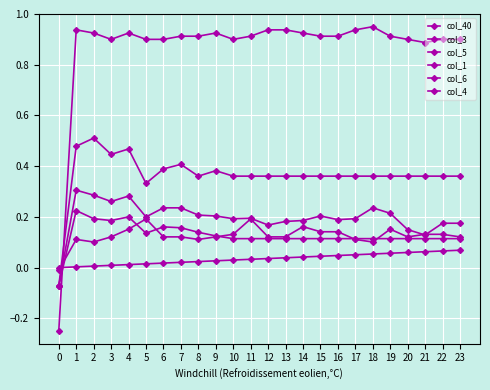

How many values in the col_1 series exceed 0?

23